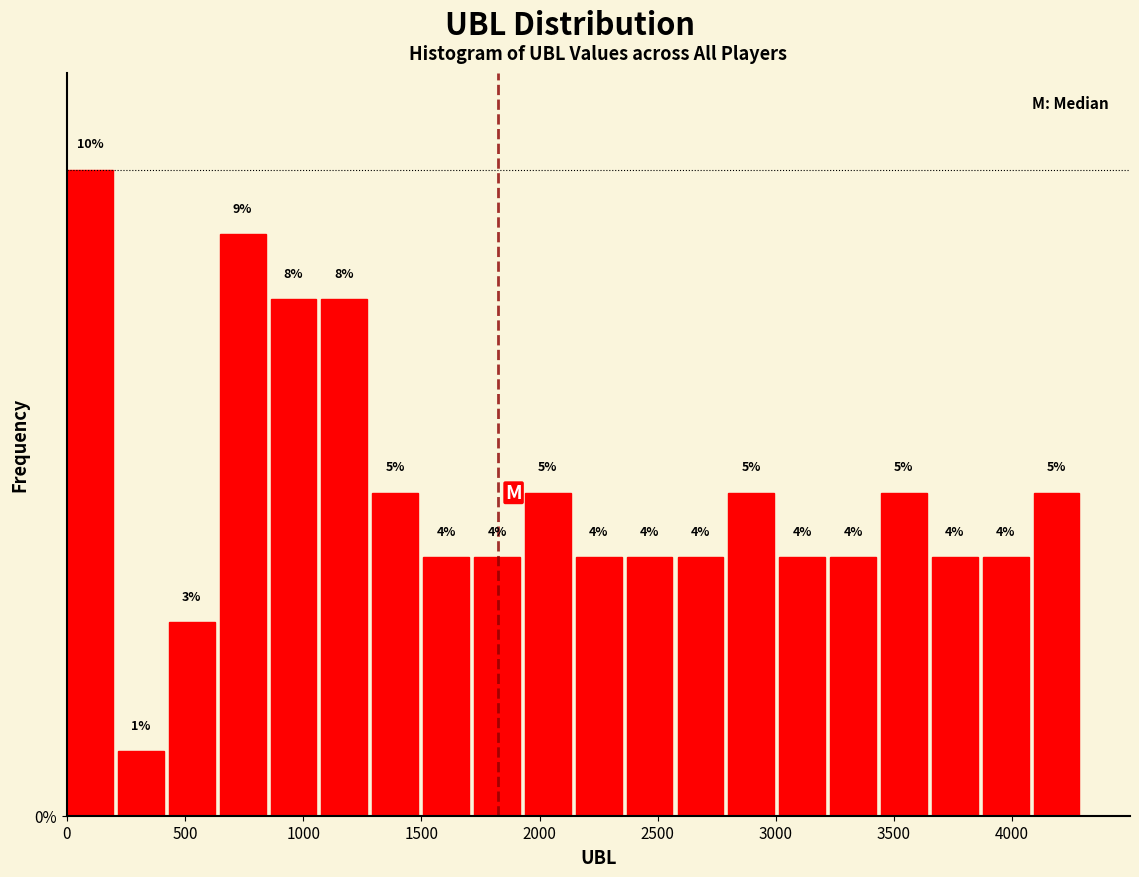

Reading left to right, list every bar in this chart as the range it spans on the x-axis followed by its height. The bar edges are not printed on the chart, so give them approximately, as read against the axis.

0 to 200: 10
200 to 450: 1
450 to 650: 3
650 to 850: 9
850 to 1100: 8
1100 to 1300: 8
1300 to 1500: 5
1500 to 1700: 4
1700 to 1950: 4
1950 to 2150: 5
2150 to 2350: 4
2350 to 2600: 4
2600 to 2800: 4
2800 to 3000: 5
3000 to 3250: 4
3250 to 3450: 4
3450 to 3650: 5
3650 to 3900: 4
3900 to 4100: 4
4100 to 4300: 5